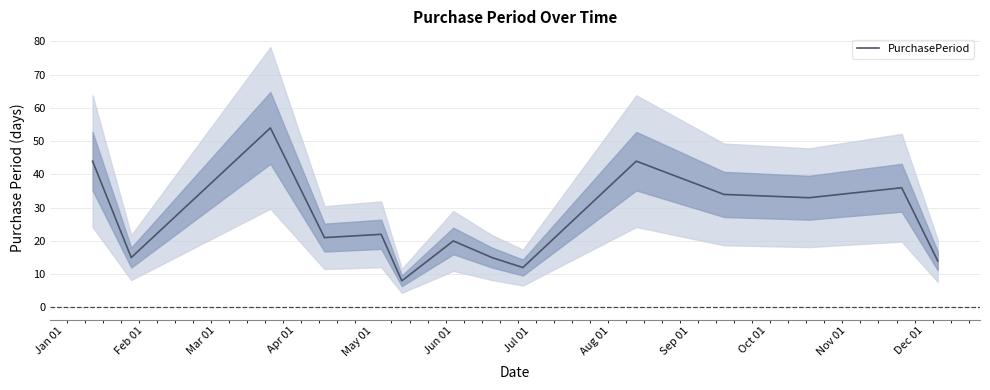

What is the highest value of the PurchasePeriod series?

54